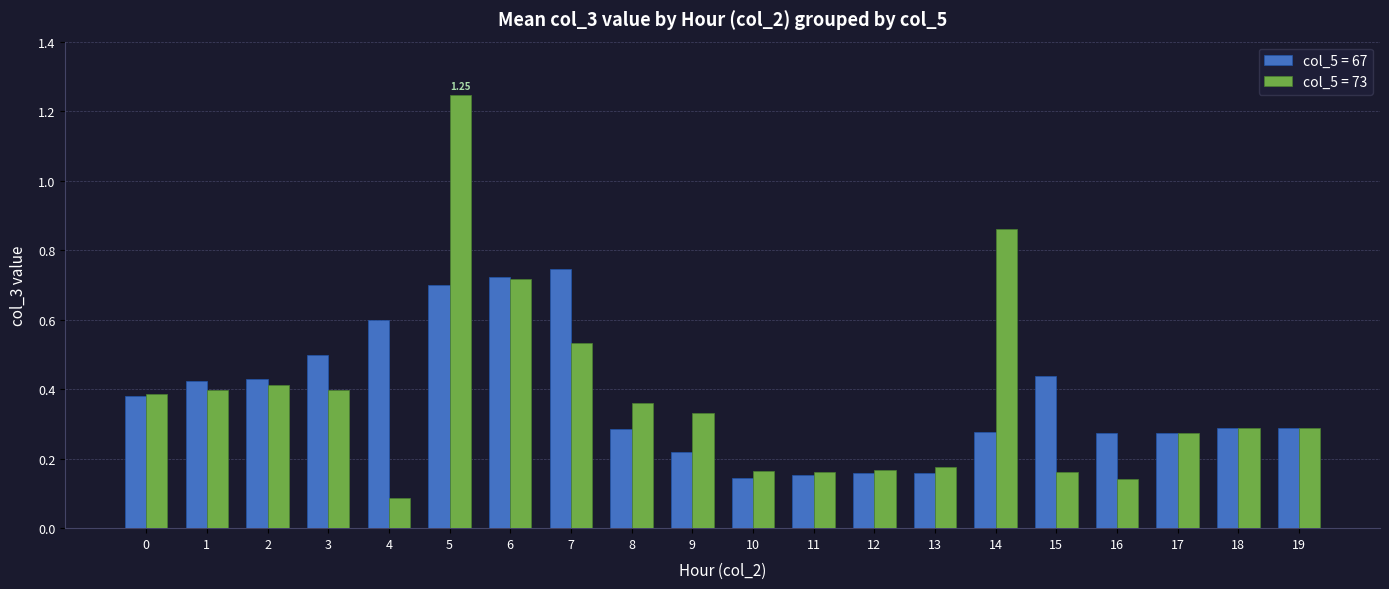

Which series changed the most between 7 and 11?

col_5 = 67